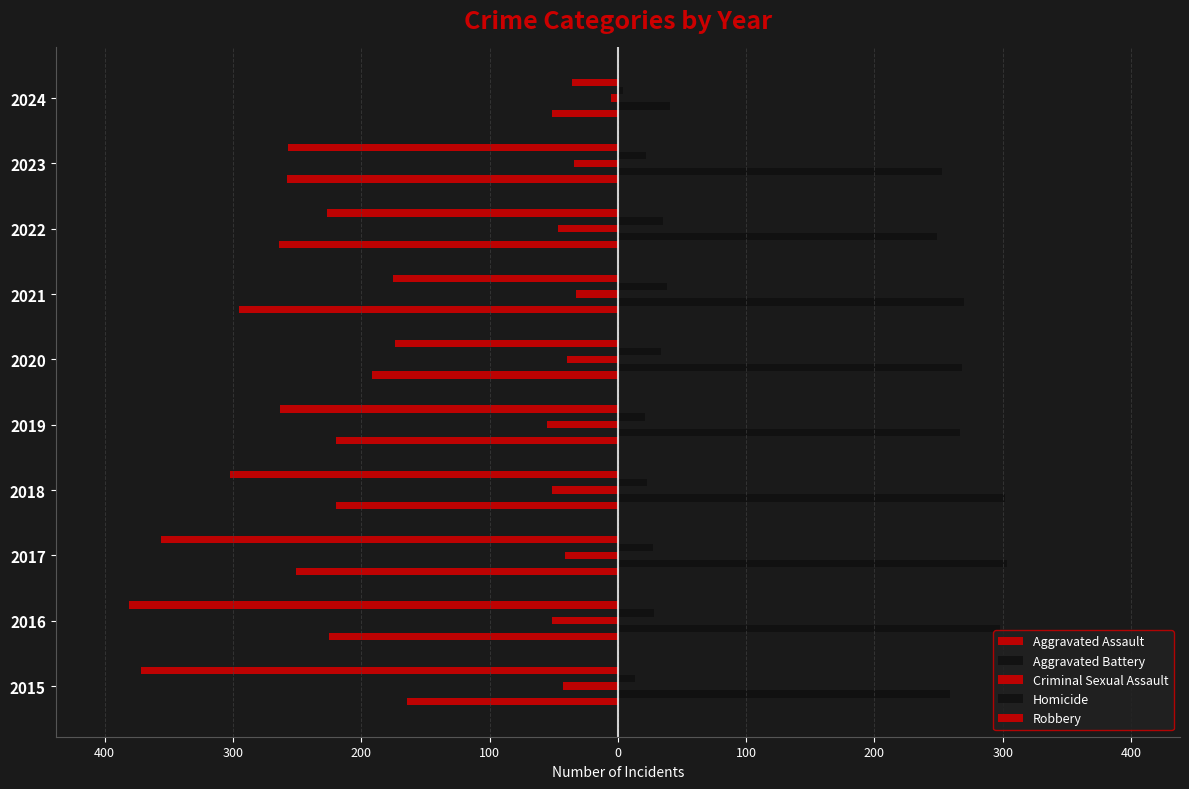

Reading left to right, transcribe all the data shown in this chart.

Aggravated Assault: -164	-225	-251	-220	-220	-192	-295	-264	-258	-51
Aggravated Battery: 259	298	303	302	267	268	270	249	253	41
Criminal Sexual Assault: -43	-51	-41	-51	-55	-40	-33	-47	-34	-5
Homicide: 13	28	27	23	21	34	38	35	22	4
Robbery: -372	-381	-356	-302	-263	-174	-175	-227	-257	-36